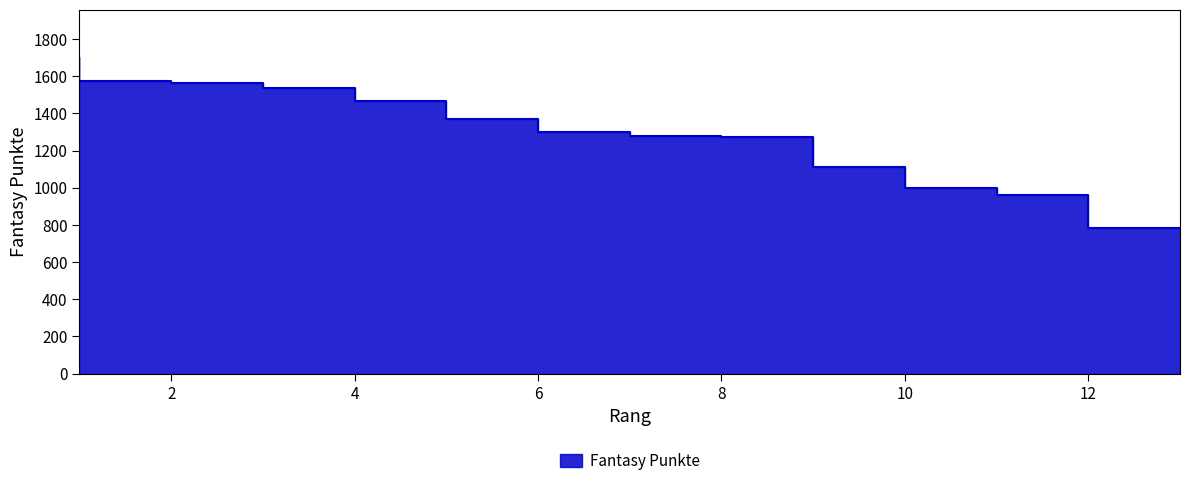

Which has a higher value, 8 or 9?

8